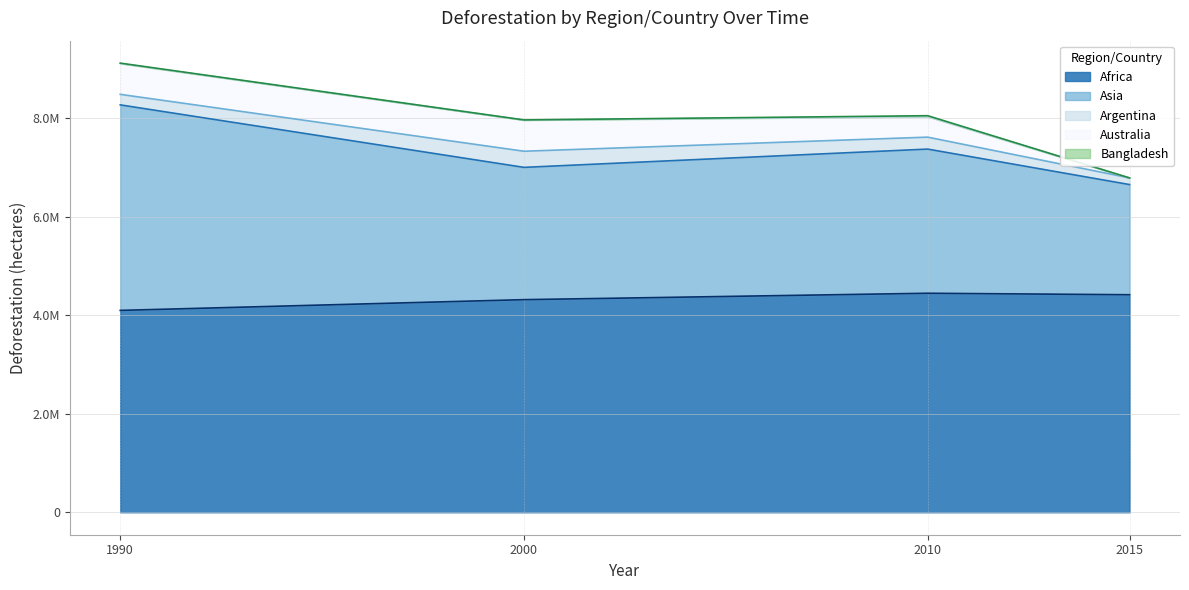

How many interior local peaks does the Australia series have?

1